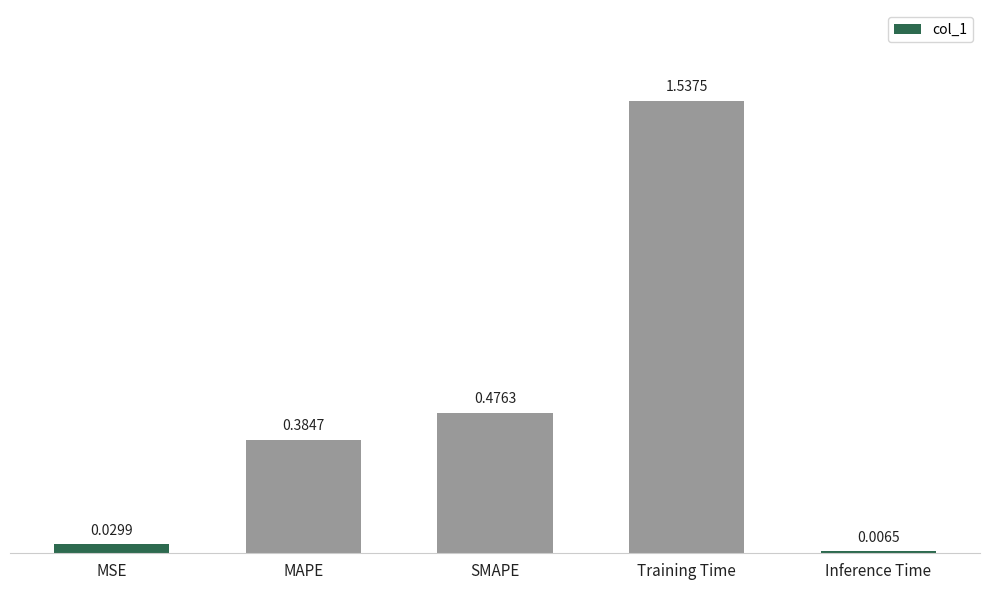

What is the label of the 5th bar from the left?

Inference Time